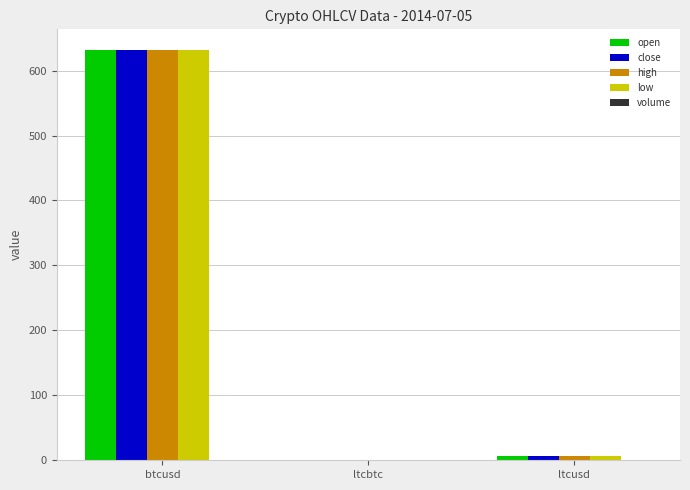

The open series shows 631.9 at btcusd. True or false?

True